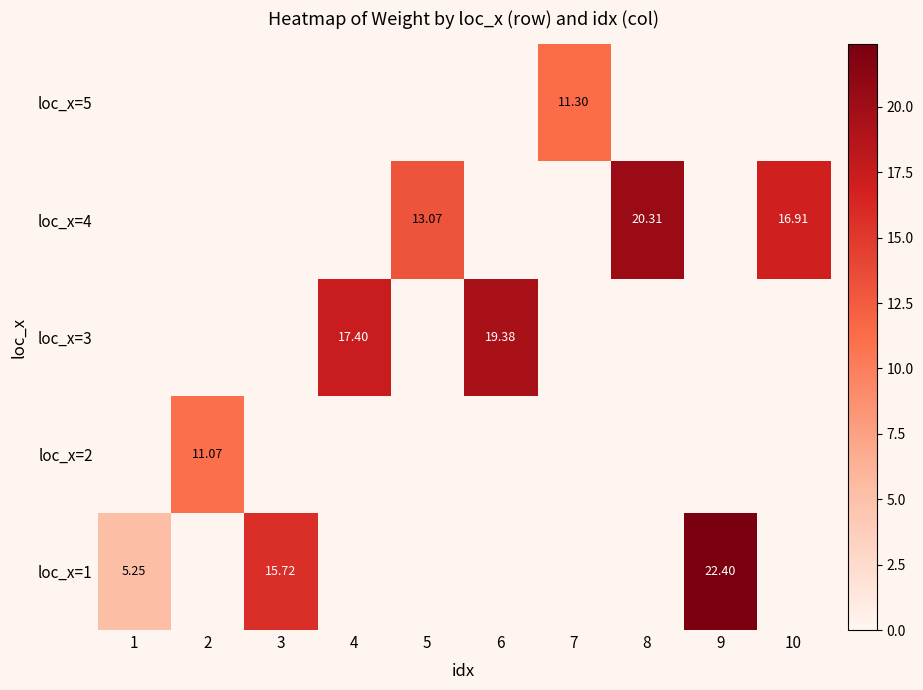

How many data points does each series have?

10